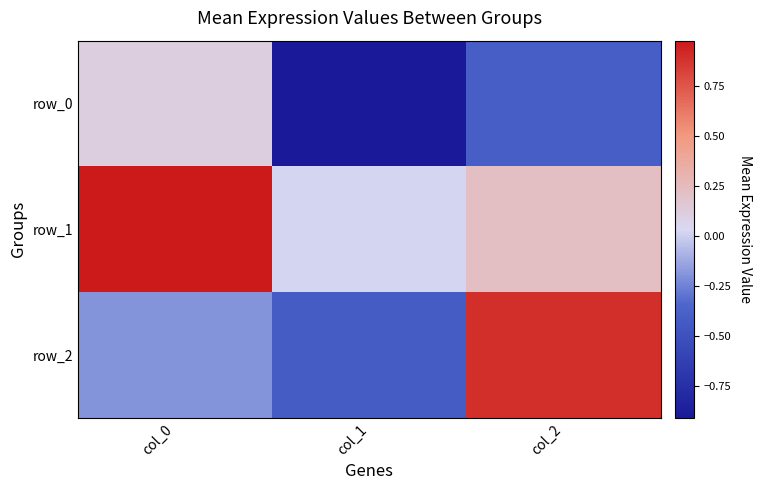

At which category is the sum across all series the highest?

col_0